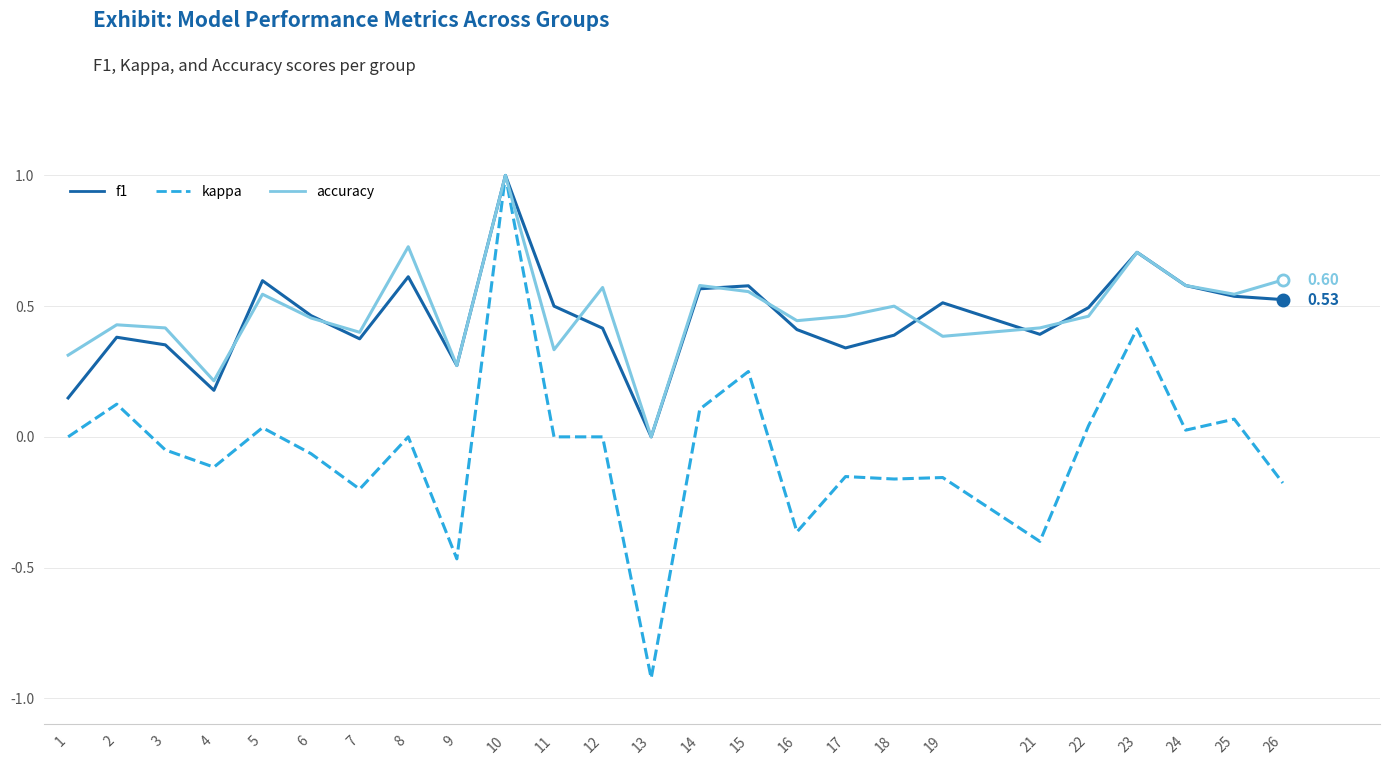

Between 14 and 16, which series saw the biggest shift?

kappa